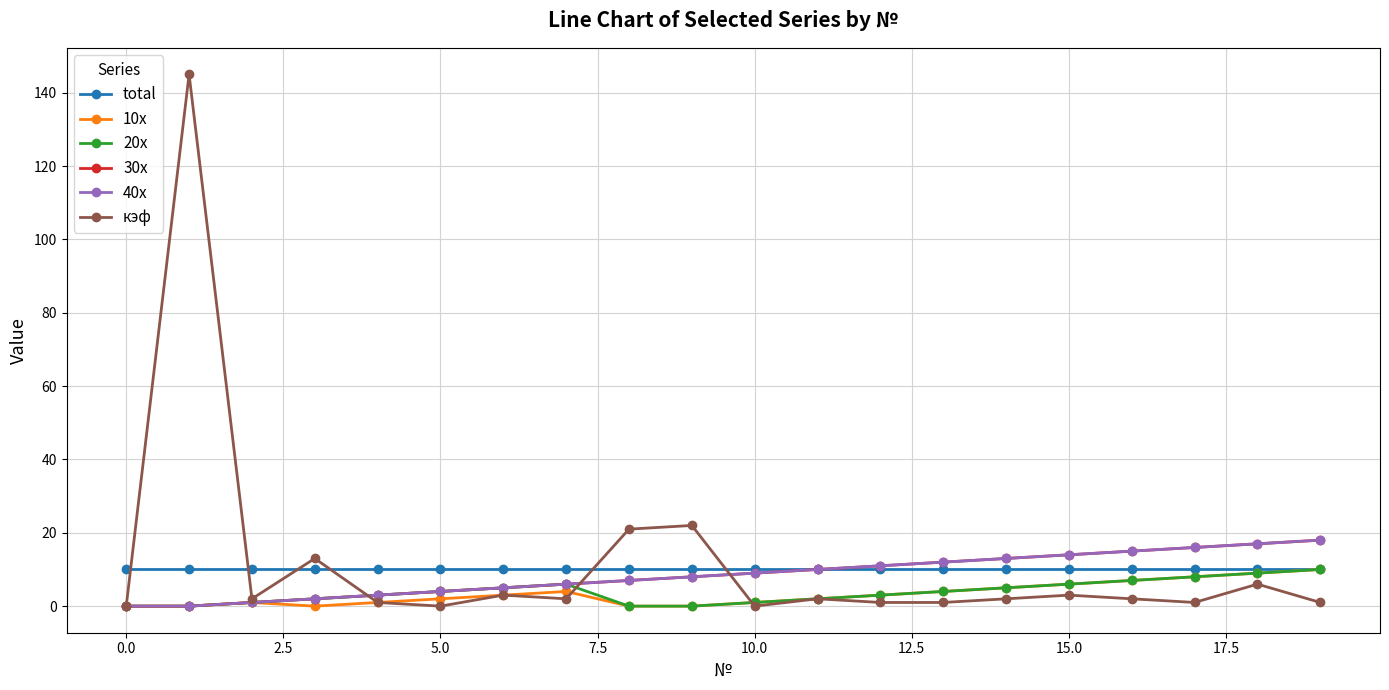

List the series in order of their peak value, highest first.

кэф, 30x, 40x, total, 10x, 20x